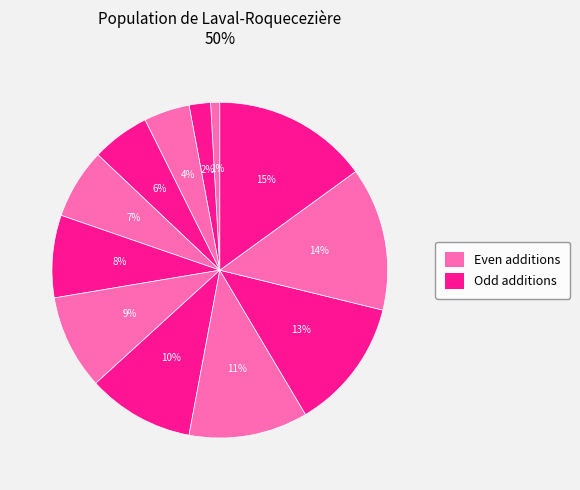

Is there any slice that represents more than half of the pie?

No